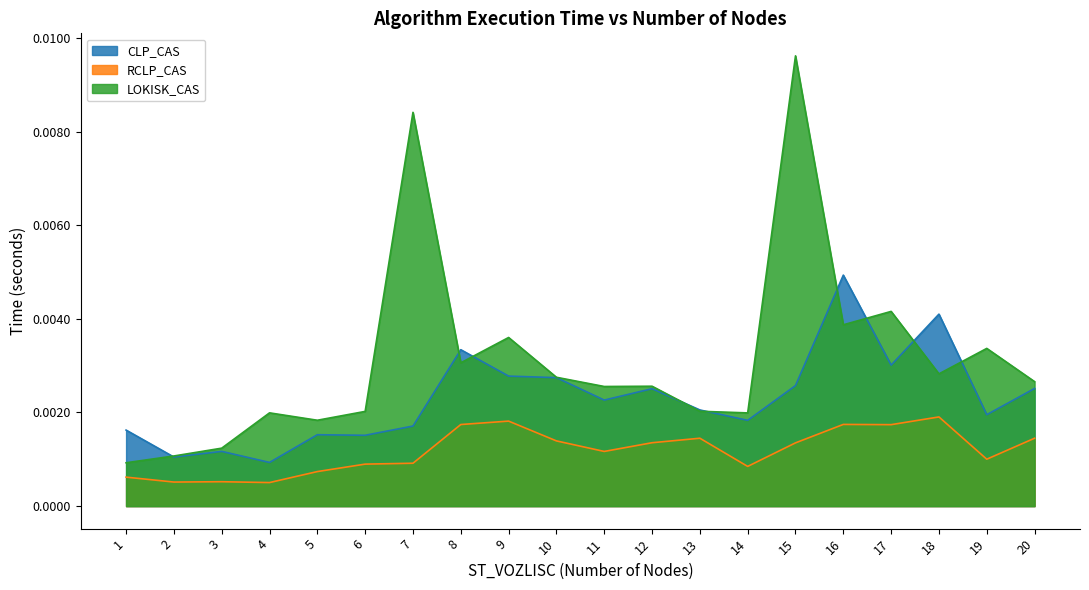

At which category does the chart reach its peak across all series?

15